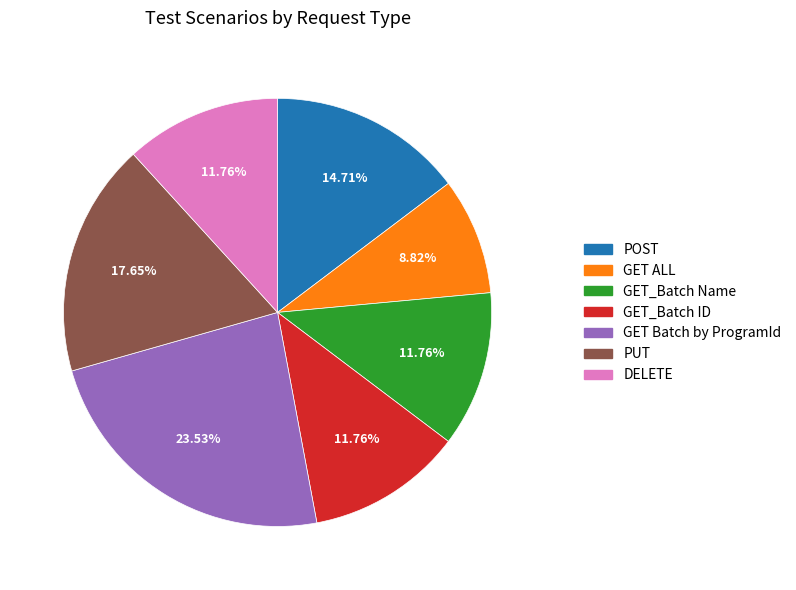

Does GET ALL represent more than half of the total?

No